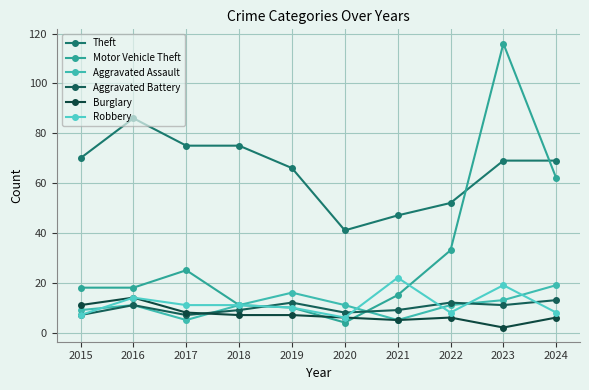

After their last crossing, which series has the higher values: Aggravated Assault or Robbery?

Aggravated Assault